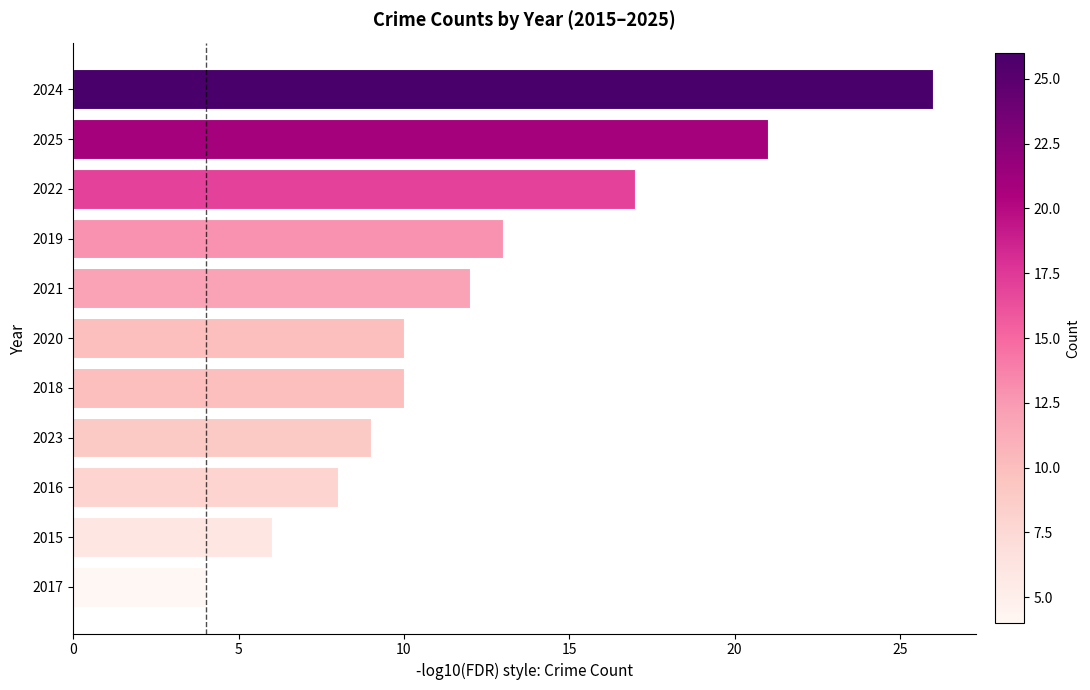

Reading top to bottom, what are all the values shown in this chart?

26	21	17	13	12	10	10	9	8	6	4